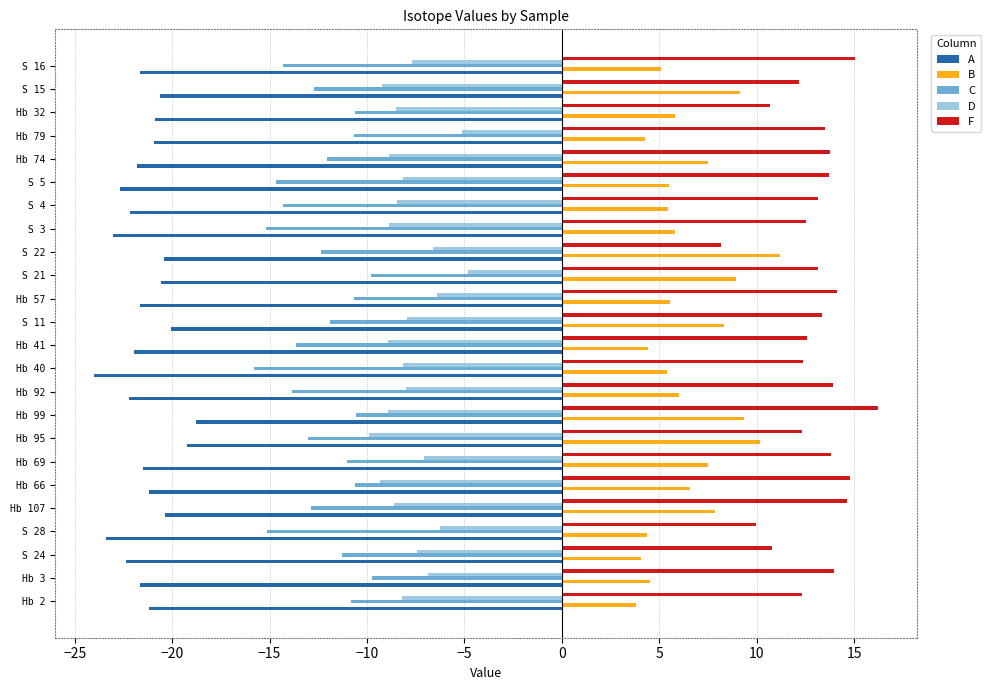

How many series are shown in this chart?

5